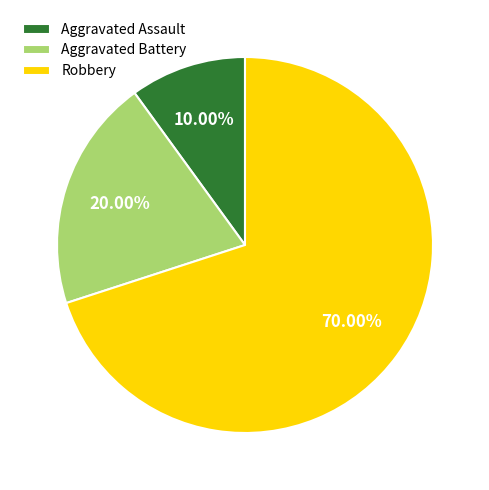

Rank the categories by value from highest to lowest.

Robbery, Aggravated Battery, Aggravated Assault